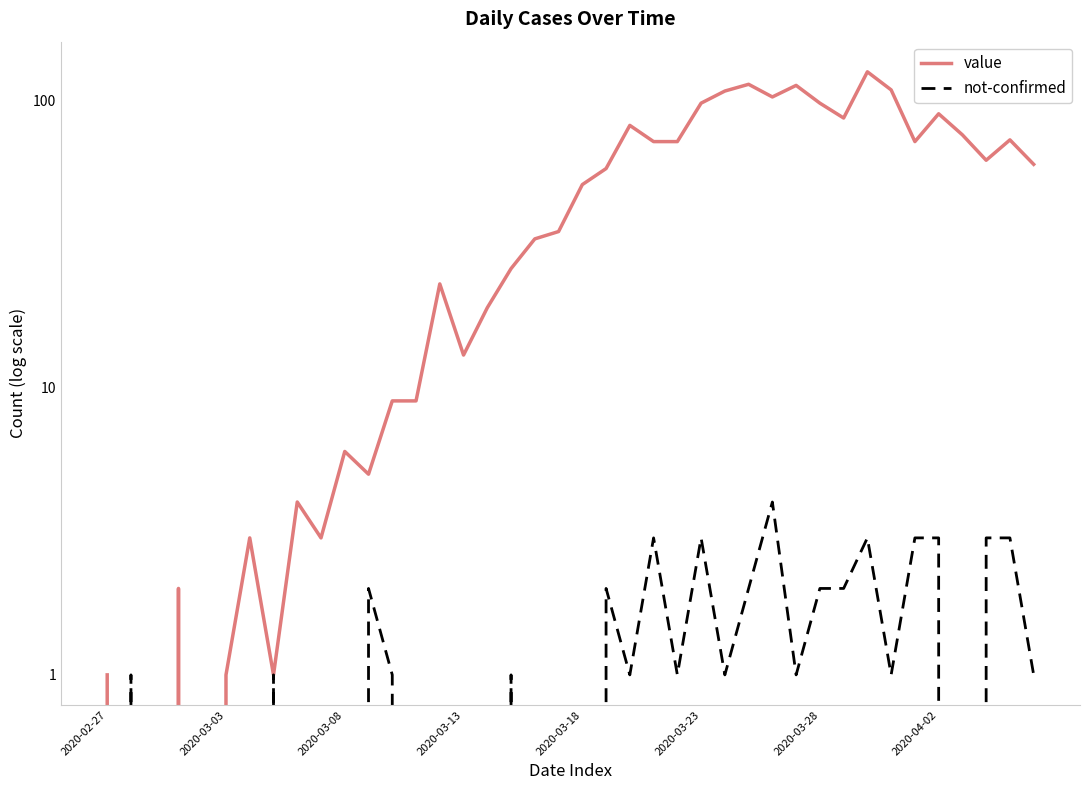

What is the difference between the second highest and second lowest values in the value series?

114